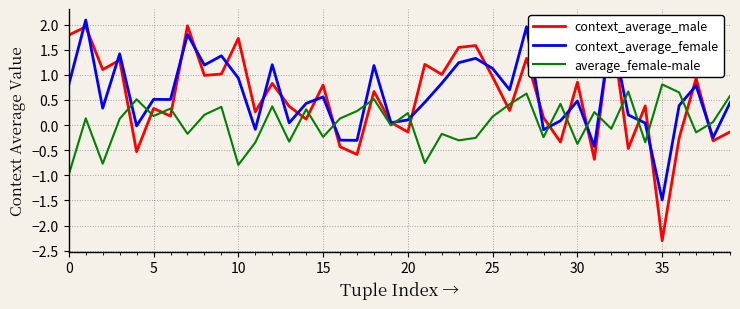

Which series has the largest range (max minus min)?

context_average_male